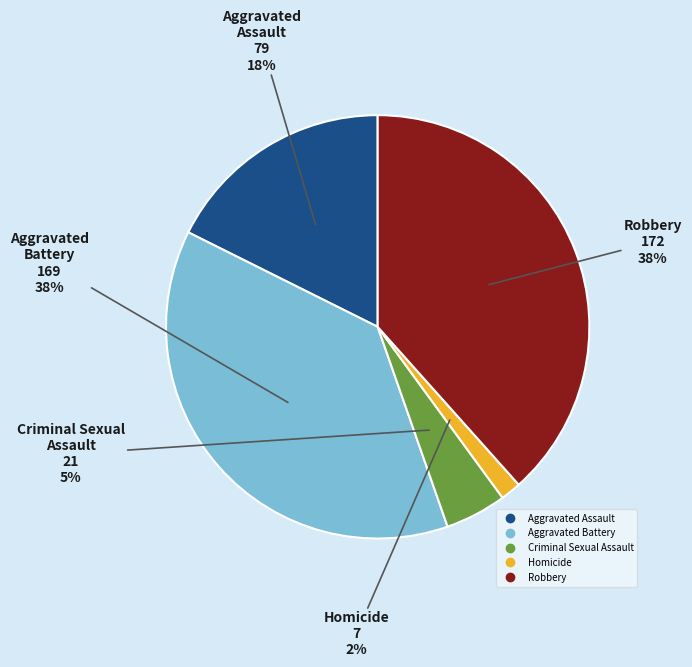

Does Aggravated Assault represent more than half of the total?

No